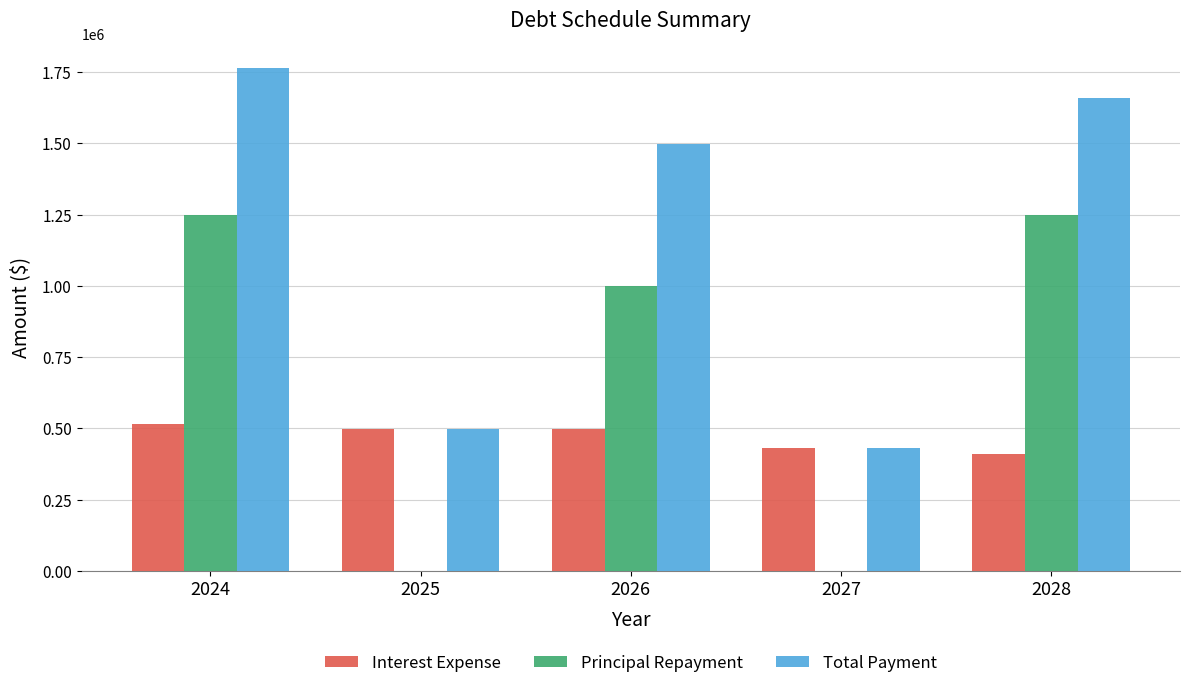

At which category is the sum across all series the highest?

2024